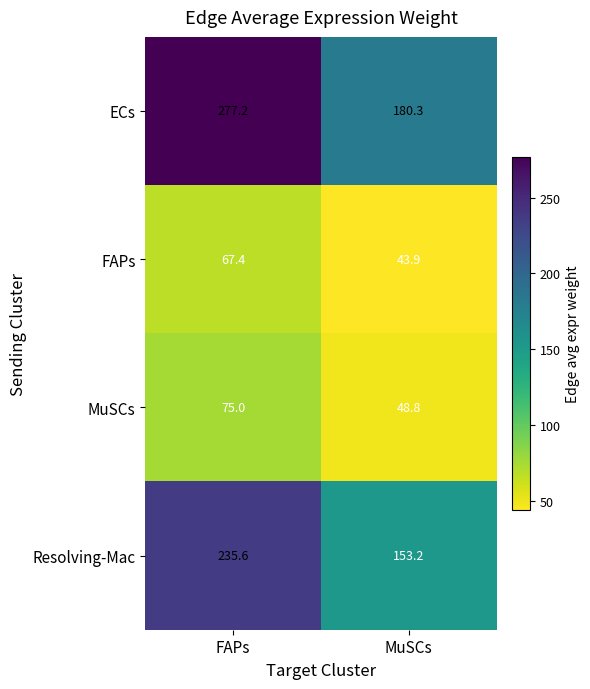

Is it true that Resolving-Mac equals 235.6 at FAPs?

True